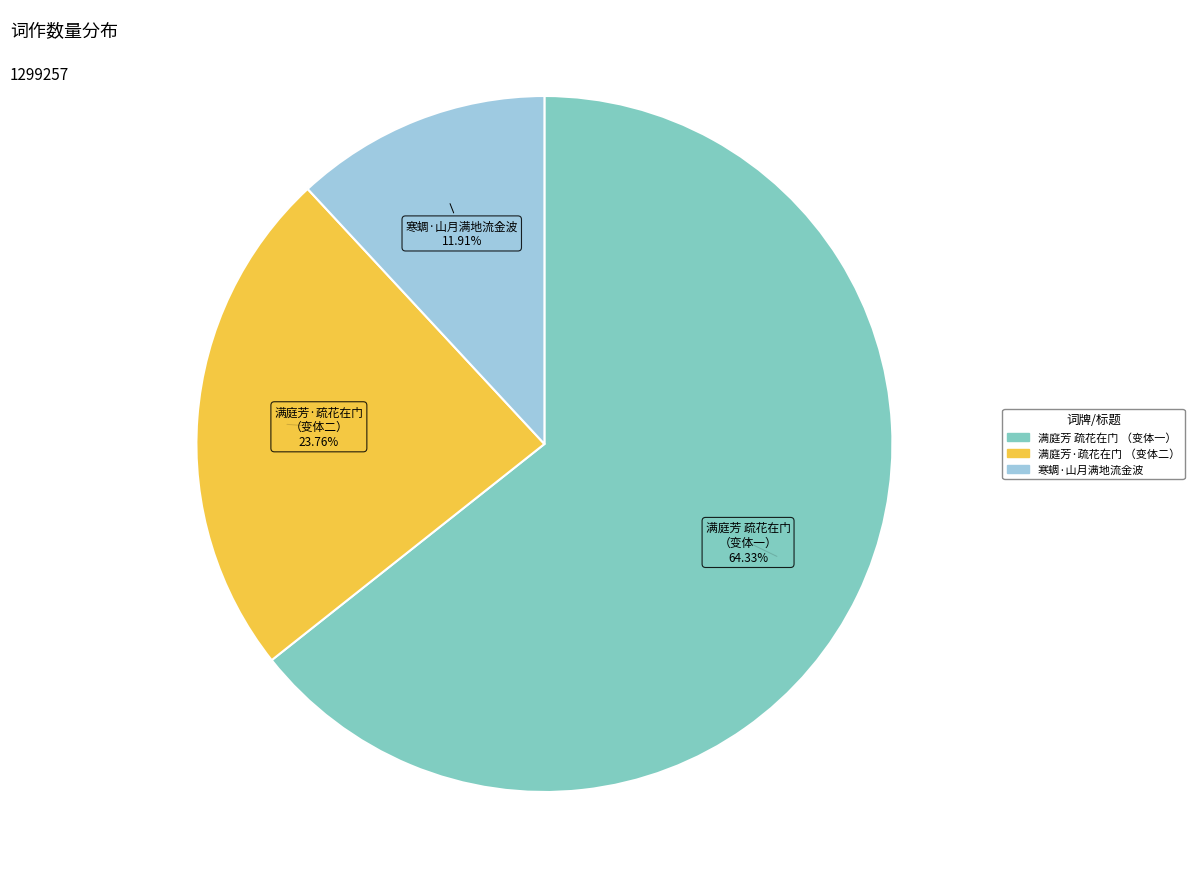

Does any single category account for the majority?

Yes